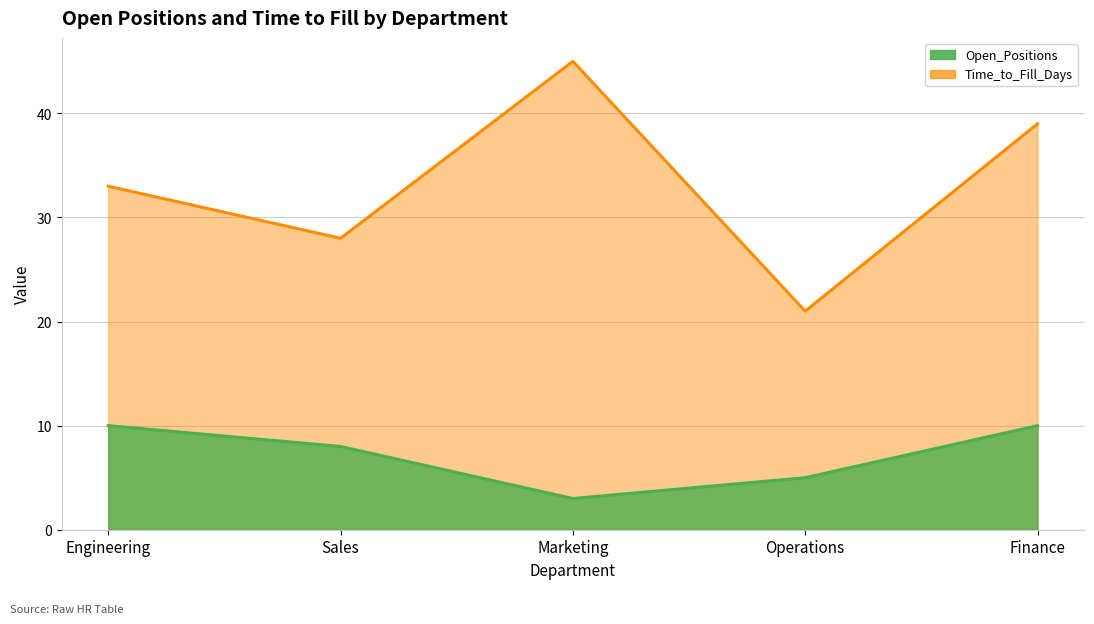

What are all the series names shown in the legend?

Open_Positions, Time_to_Fill_Days